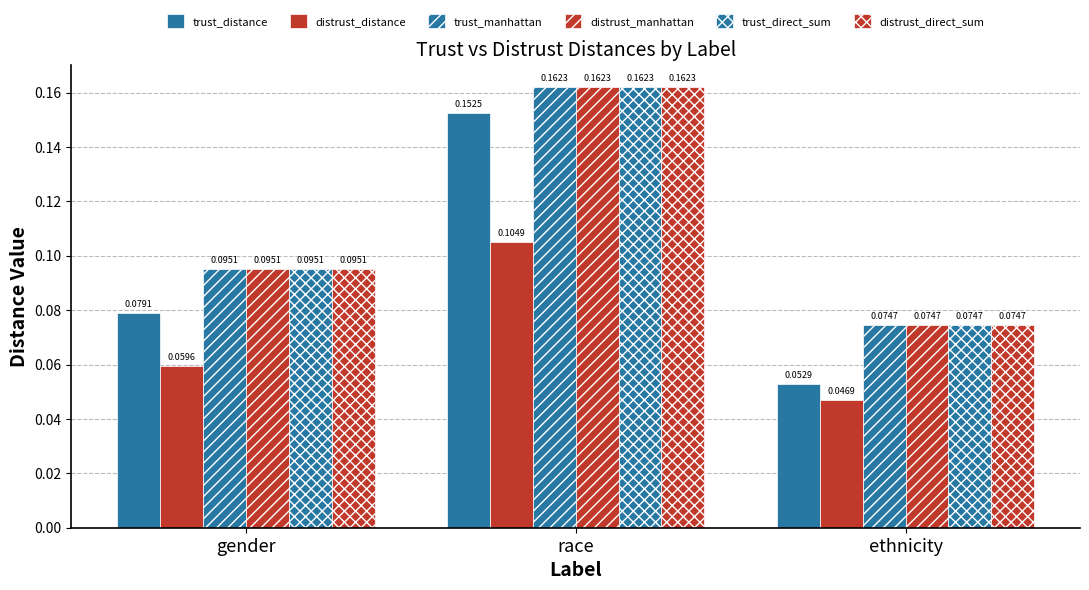

How many bars are there in each group?

6